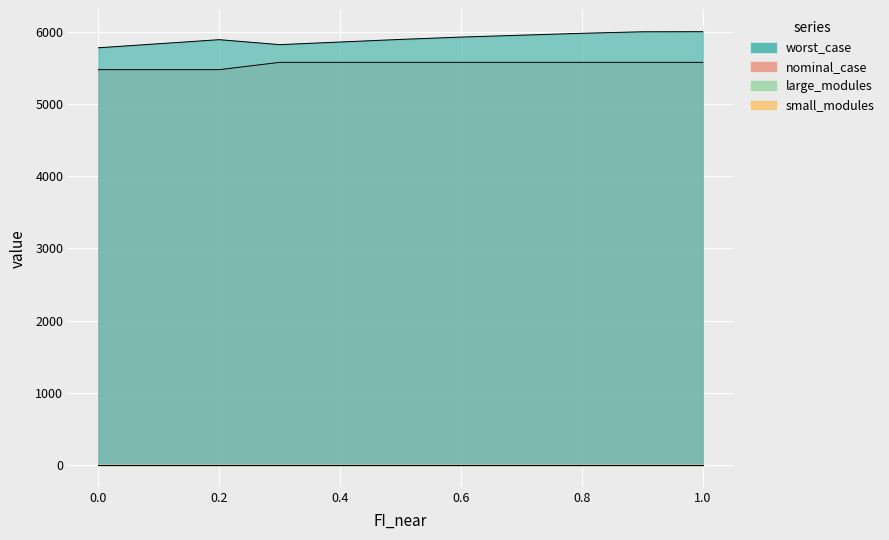

At which category does the chart reach its peak across all series?

1.0